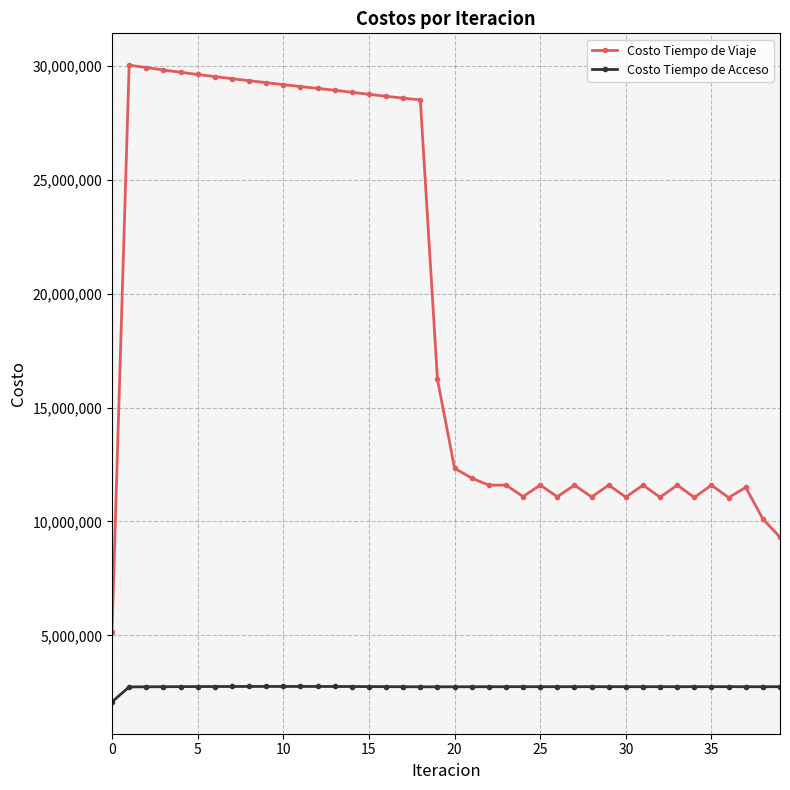

List the series in order of their overall mean, highest first.

Costo Tiempo de Viaje, Costo Tiempo de Acceso